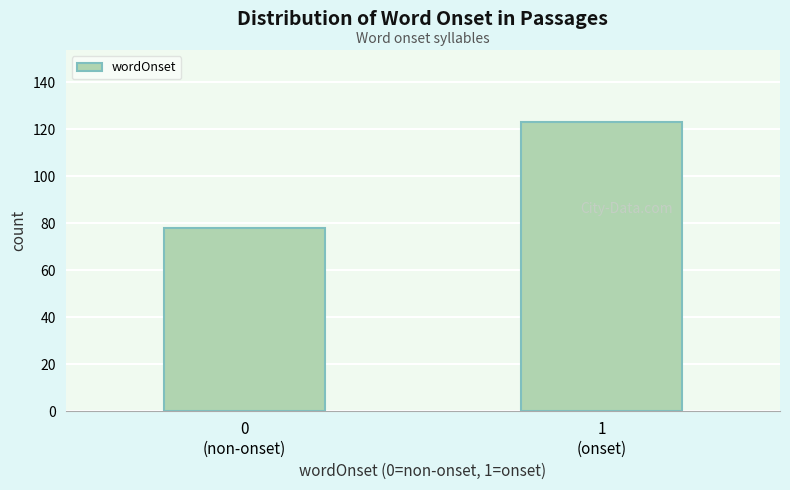

What is the minimum value shown in the chart?

78